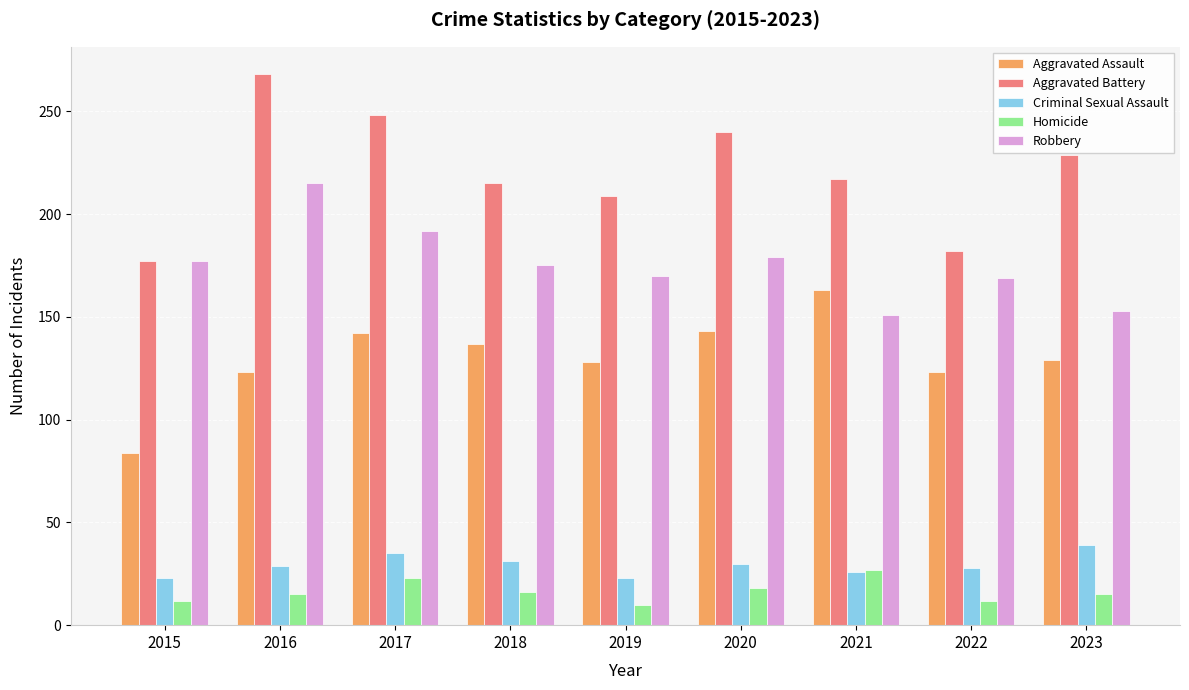

The Aggravated Battery series shows 215 at 2018. True or false?

True